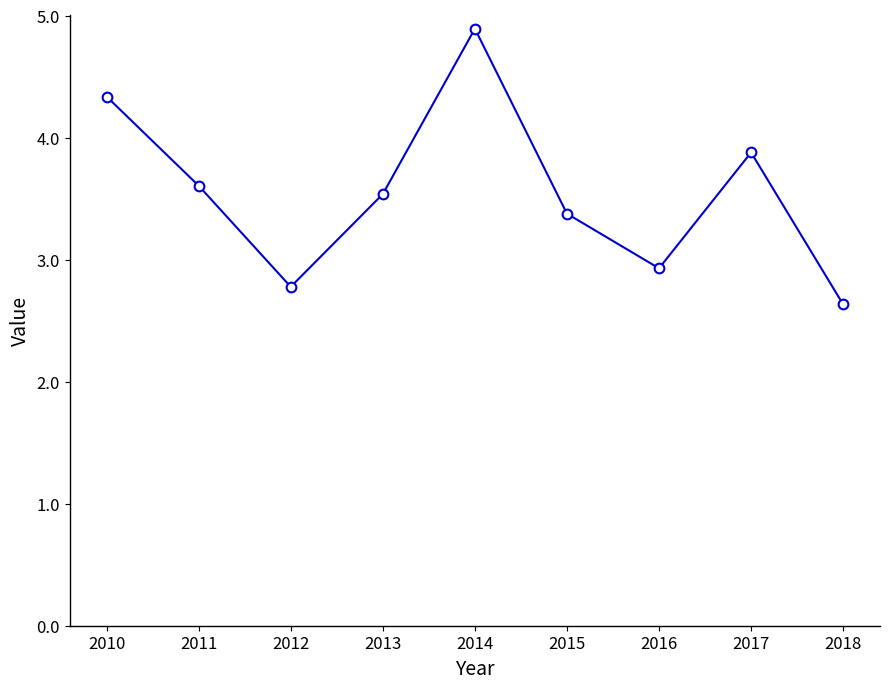

What is the ratio of the value at 2013 to the value at 2014?

0.7